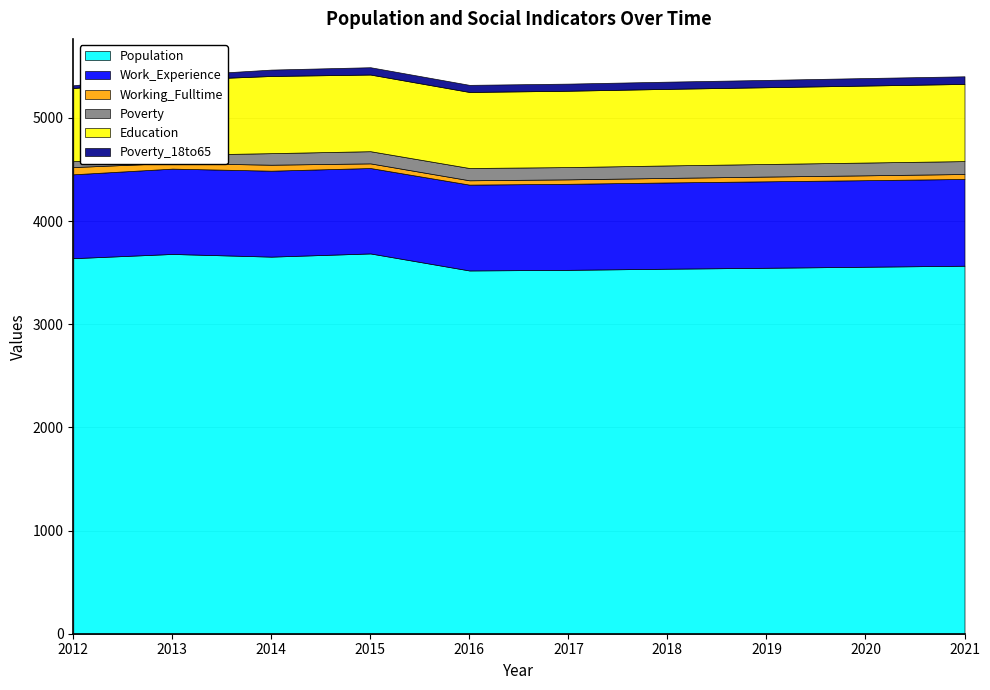

Where does the Population series first go above 3567?

2012